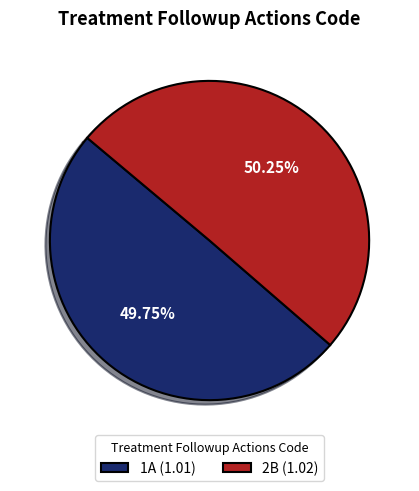

Count the number of slices in the pie.

2